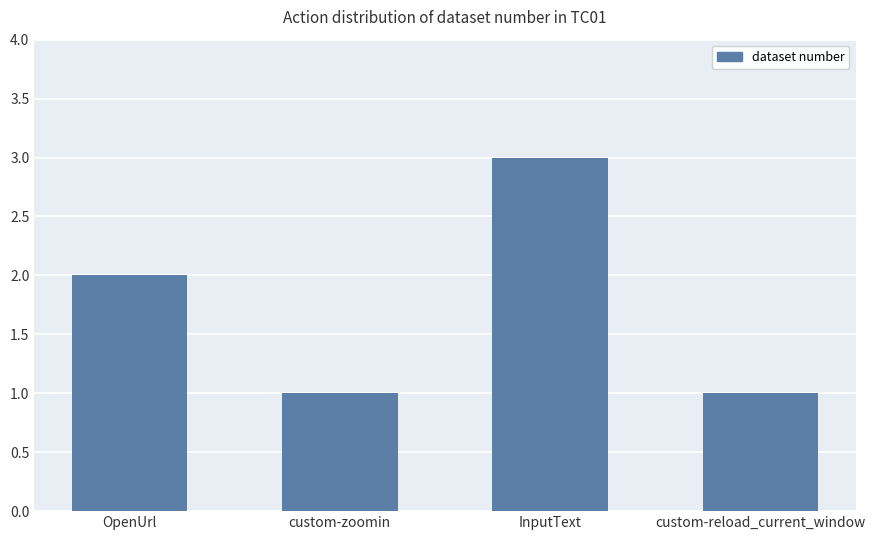

What is the sum of all values?

7